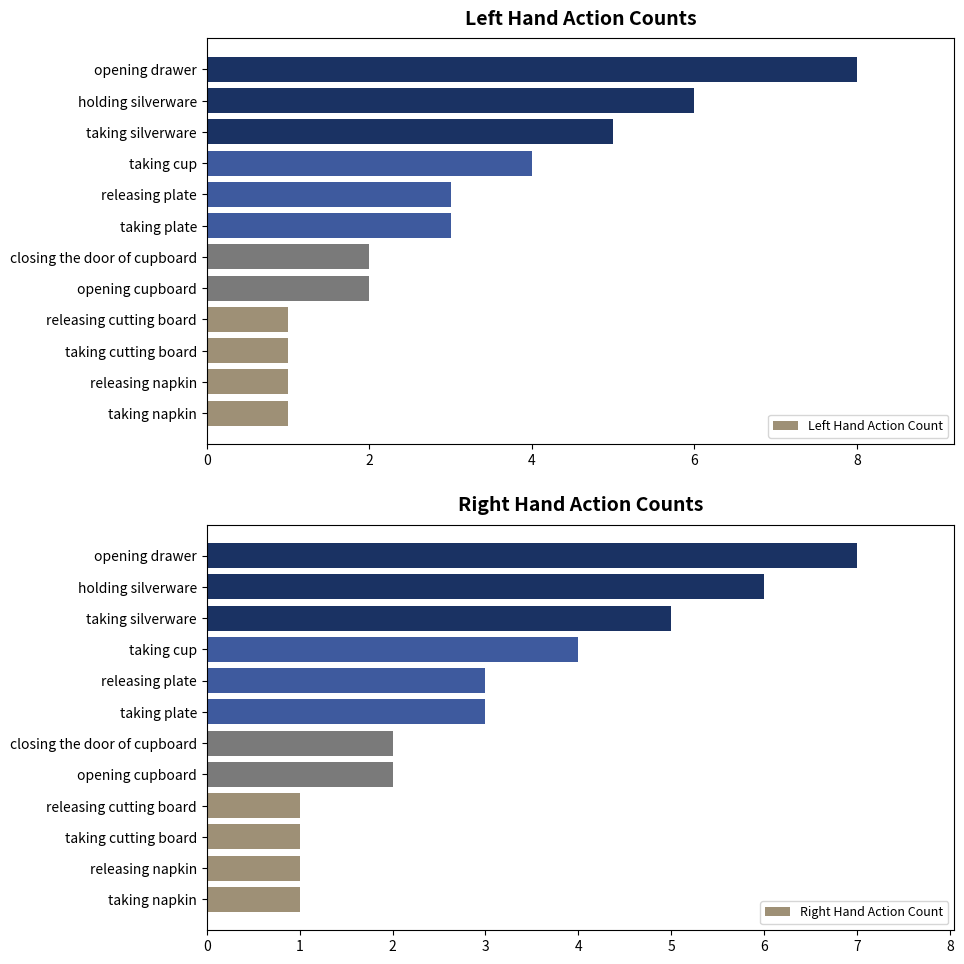

The Left Hand Action Count series shows 4 at taking cup. True or false?

True